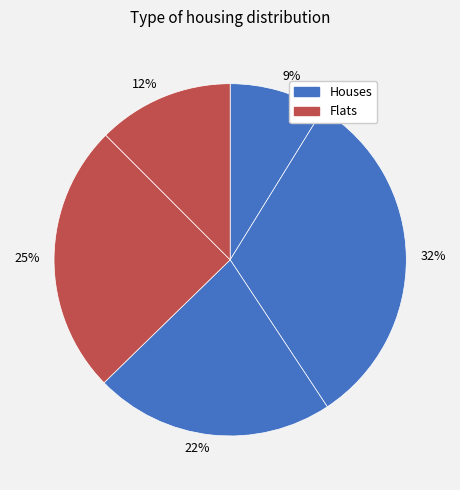

How many slices are in this pie chart?

5